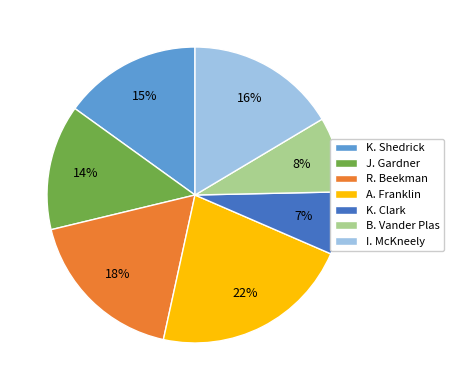

Rank the categories by value from highest to lowest.

A. Franklin, R. Beekman, I. McKneely, K. Shedrick, J. Gardner, B. Vander Plas, K. Clark